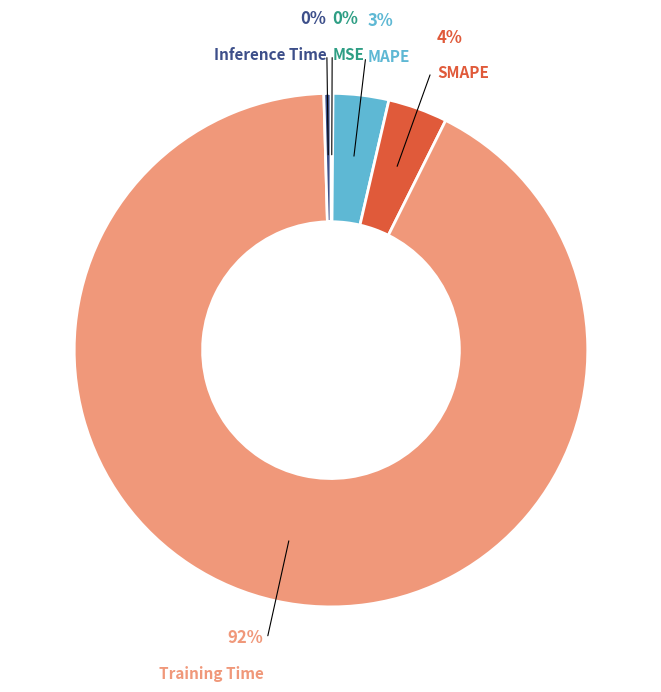

Does any single category account for the majority?

Yes